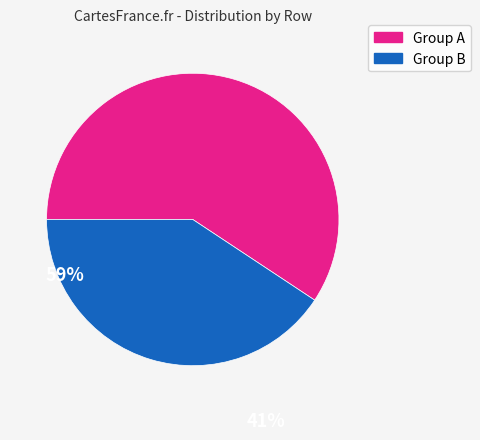

Does any single category account for the majority?

Yes